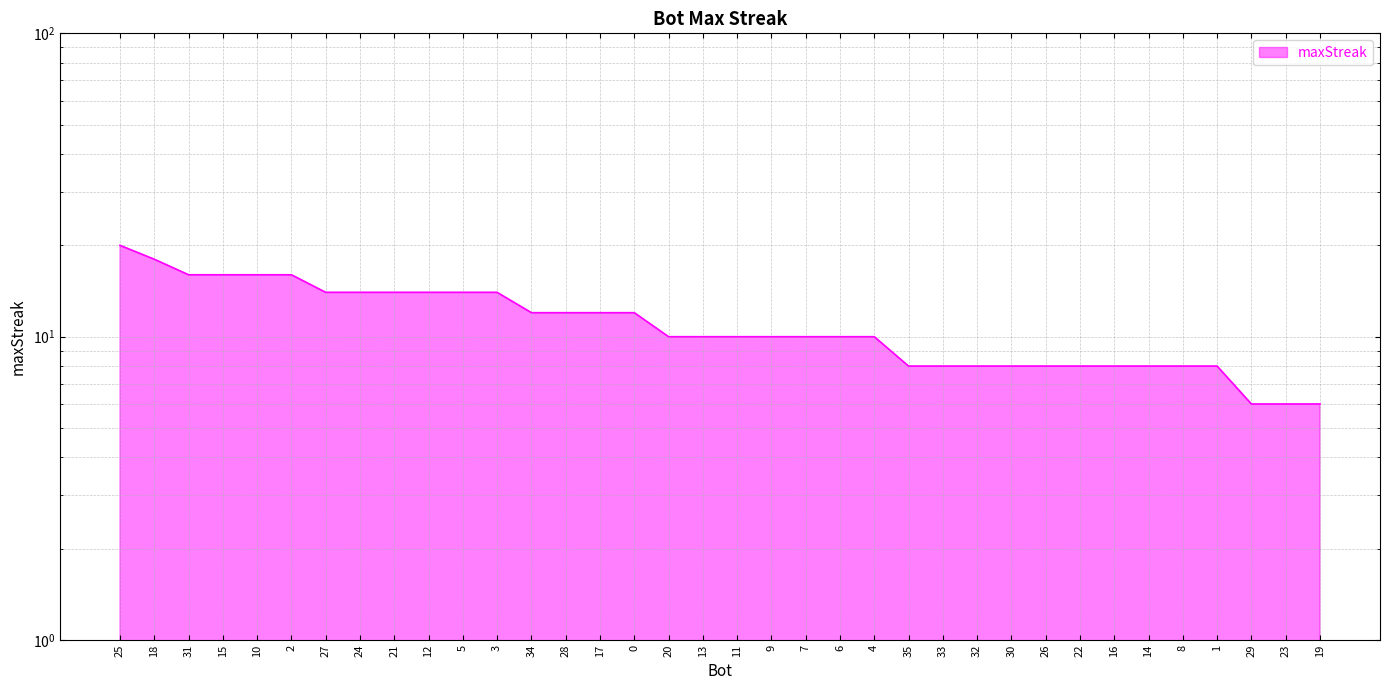

How many values are between 8 and 14?

27